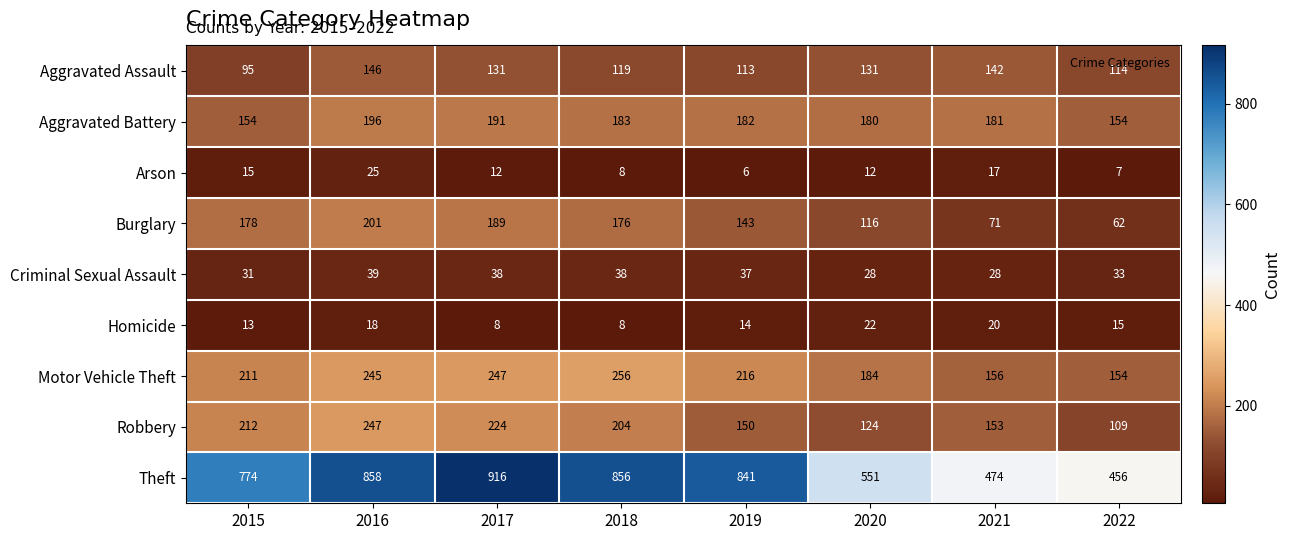

What is the difference between the Homicide values at 2017 and 2019?

6